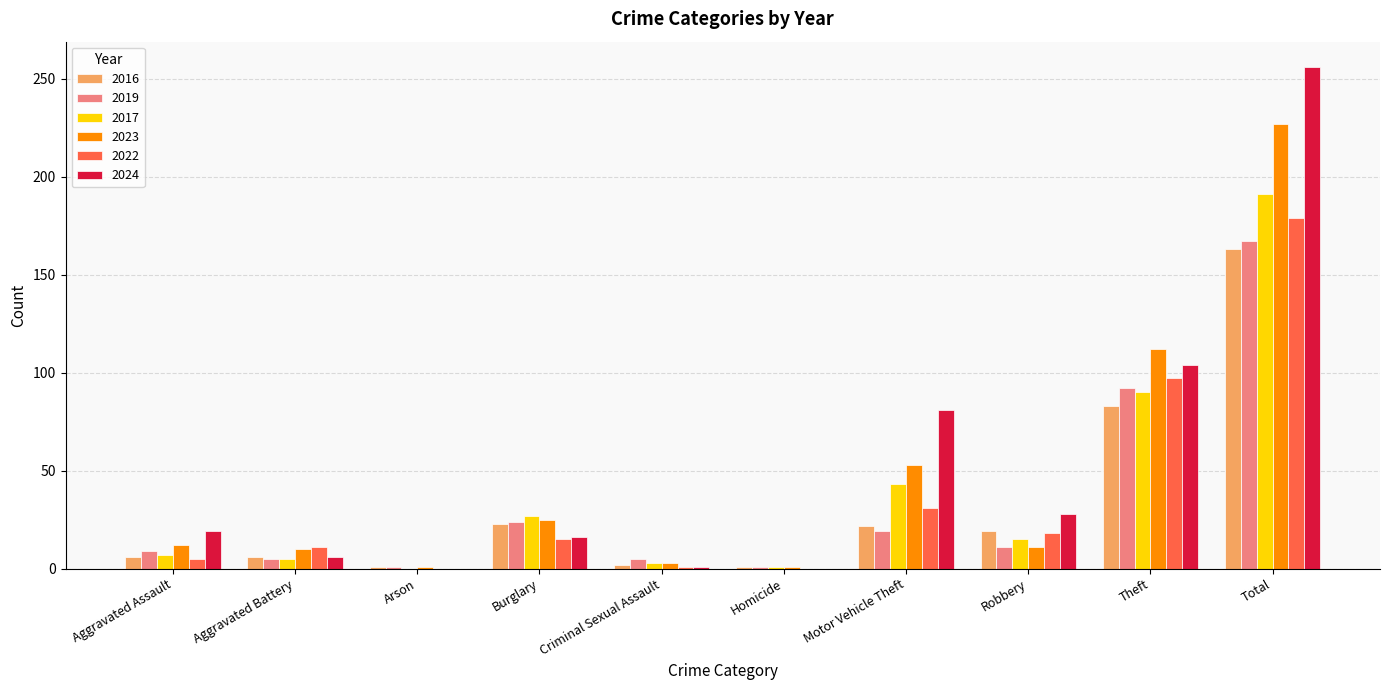

At which label does 2023 reach its peak?

Total